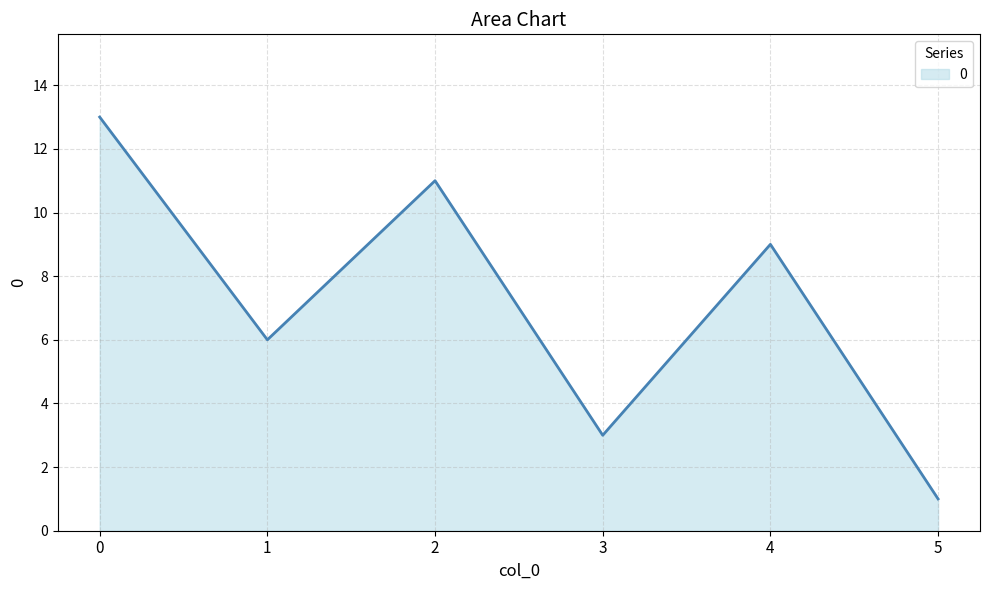

Reading right to left, transcribe all the data shown in this chart.

1	9	3	11	6	13